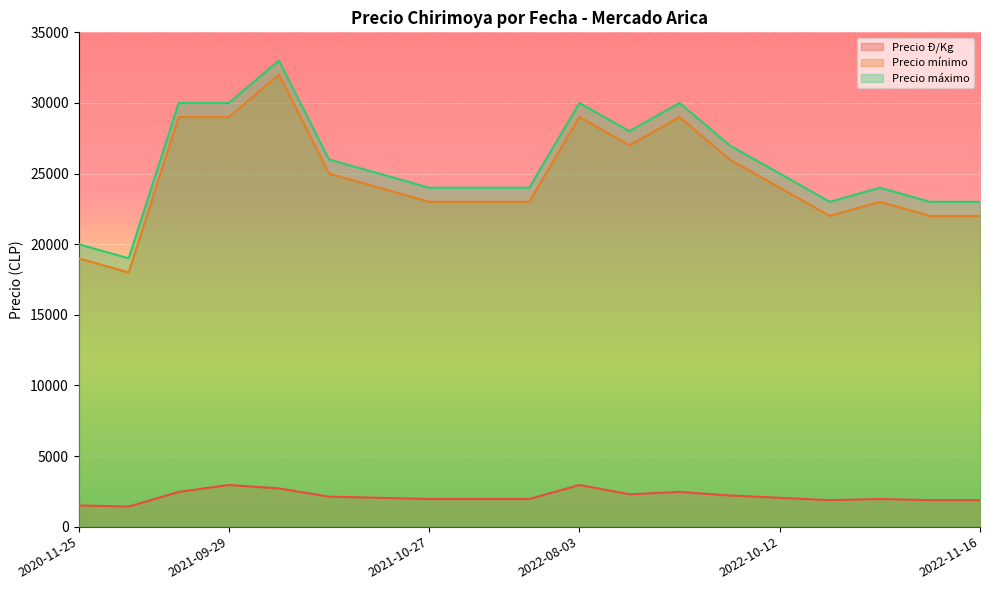

Reading left to right, what are all the values shown in this chart?

Precio Ð/Kg: 2022-08-03=2950	2022-10-12=2042	2022-10-12=1875	2021-10-27=1958	2021-10-13=2125	2022-11-16=1875	2020-12-02=1423	2020-11-25=1500	2022-09-07=2458	2021-11-24=1958	2021-10-20=2042	2021-12-15=1958	2021-09-02=2458	2021-10-06=2708	2021-09-29=2950	2022-08-10=2292	2022-10-26=1958	2022-11-09=1875	2022-10-05=2208
Precio mínimo: 2022-08-03=29000	2022-10-12=24000	2022-10-12=22000	2021-10-27=23000	2021-10-13=25000	2022-11-16=22000	2020-12-02=18000	2020-11-25=19000	2022-09-07=29000	2021-11-24=23000	2021-10-20=24000	2021-12-15=23000	2021-09-02=29000	2021-10-06=32000	2021-09-29=29000	2022-08-10=27000	2022-10-26=23000	2022-11-09=22000	2022-10-05=26000
Precio máximo: 2022-08-03=30000	2022-10-12=25000	2022-10-12=23000	2021-10-27=24000	2021-10-13=26000	2022-11-16=23000	2020-12-02=19000	2020-11-25=20000	2022-09-07=30000	2021-11-24=24000	2021-10-20=25000	2021-12-15=24000	2021-09-02=30000	2021-10-06=33000	2021-09-29=30000	2022-08-10=28000	2022-10-26=24000	2022-11-09=23000	2022-10-05=27000